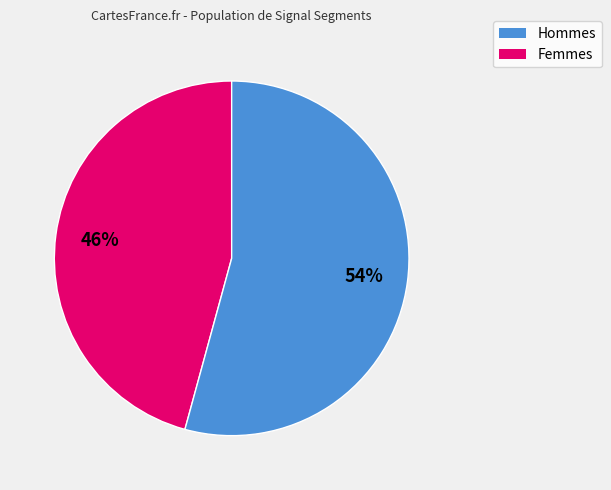

Is there any slice that represents more than half of the pie?

Yes